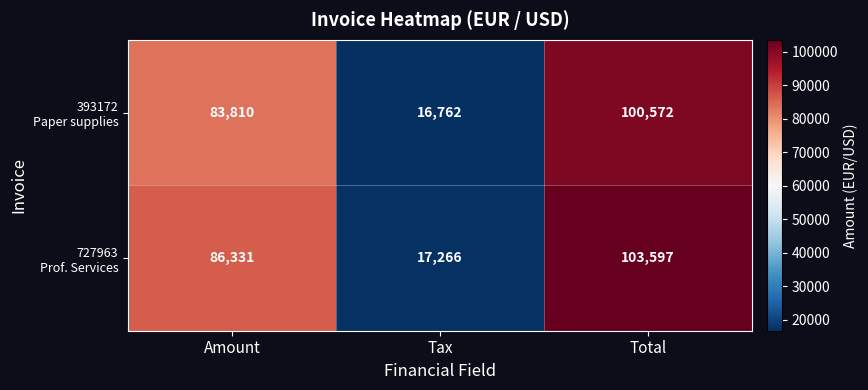

What is the spread (max minus min) of values at Amount?

2521